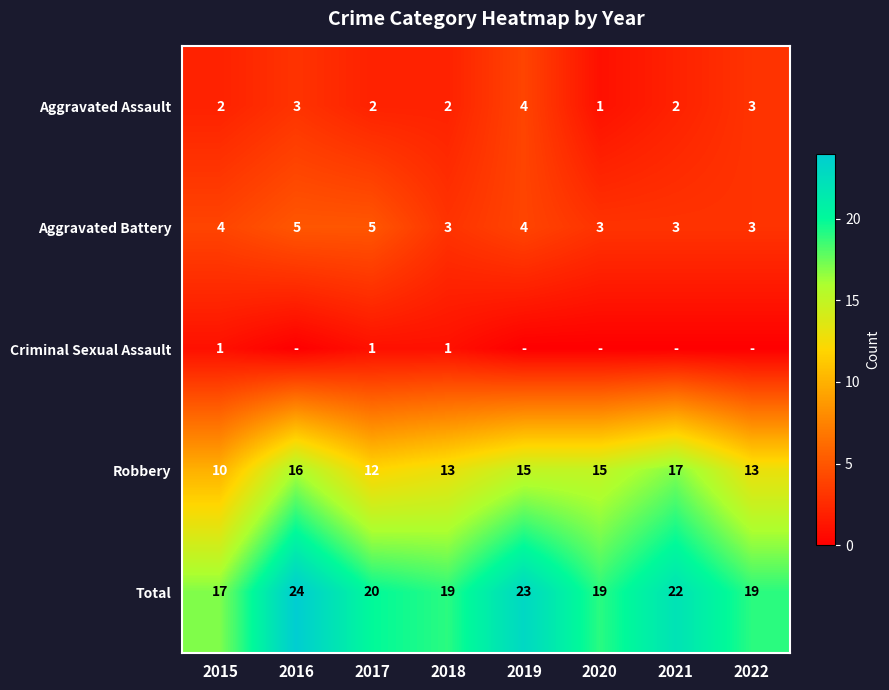

What value does the Total series have at 2016?

24